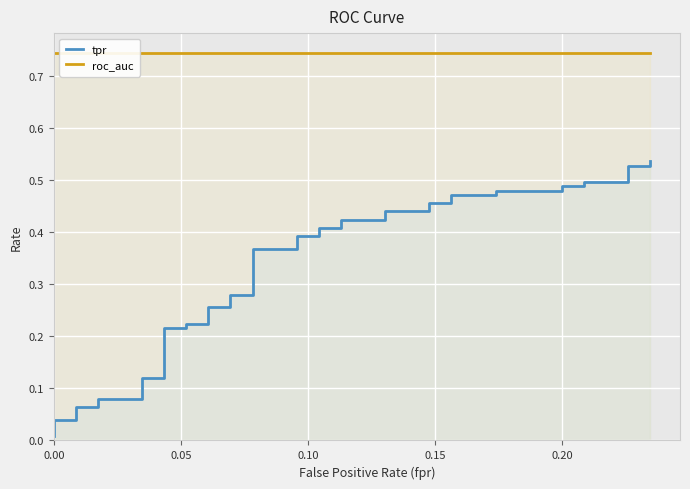

True or false: tpr and roc_auc intersect in this chart.

False